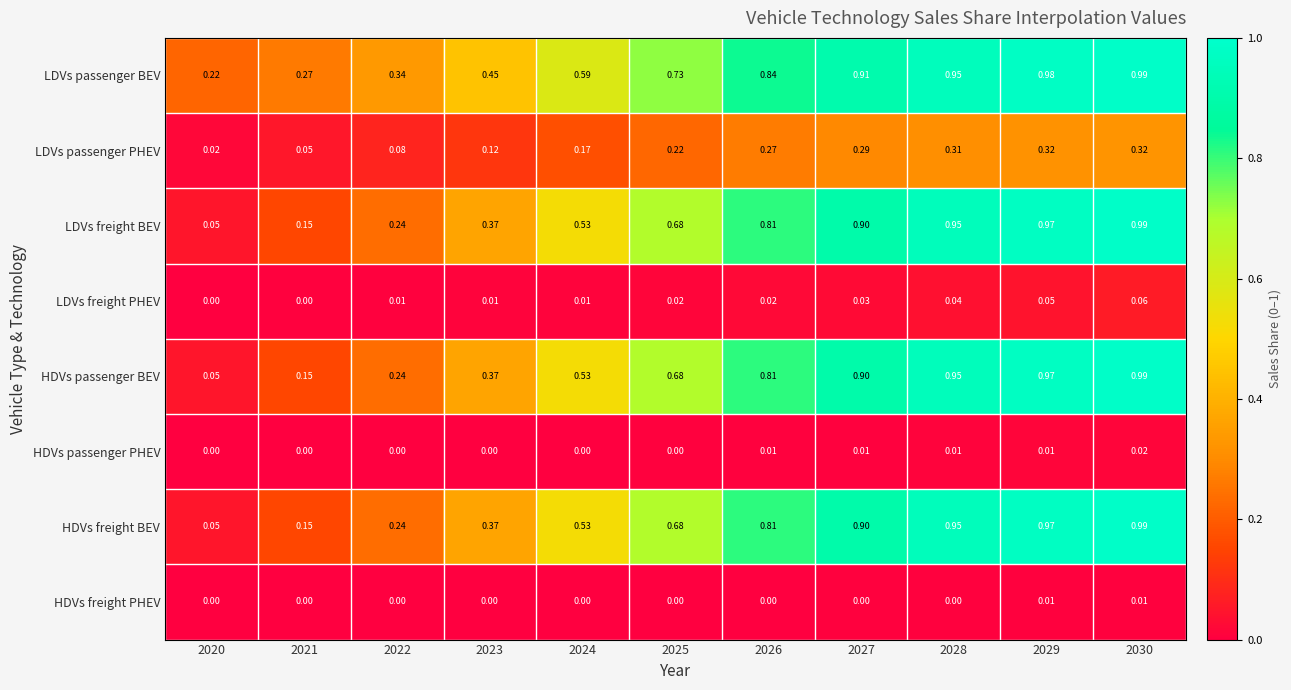

Is the value of LDVs passenger PHEV at 2020 greater than the value of LDVs freight PHEV at 2023?

Yes